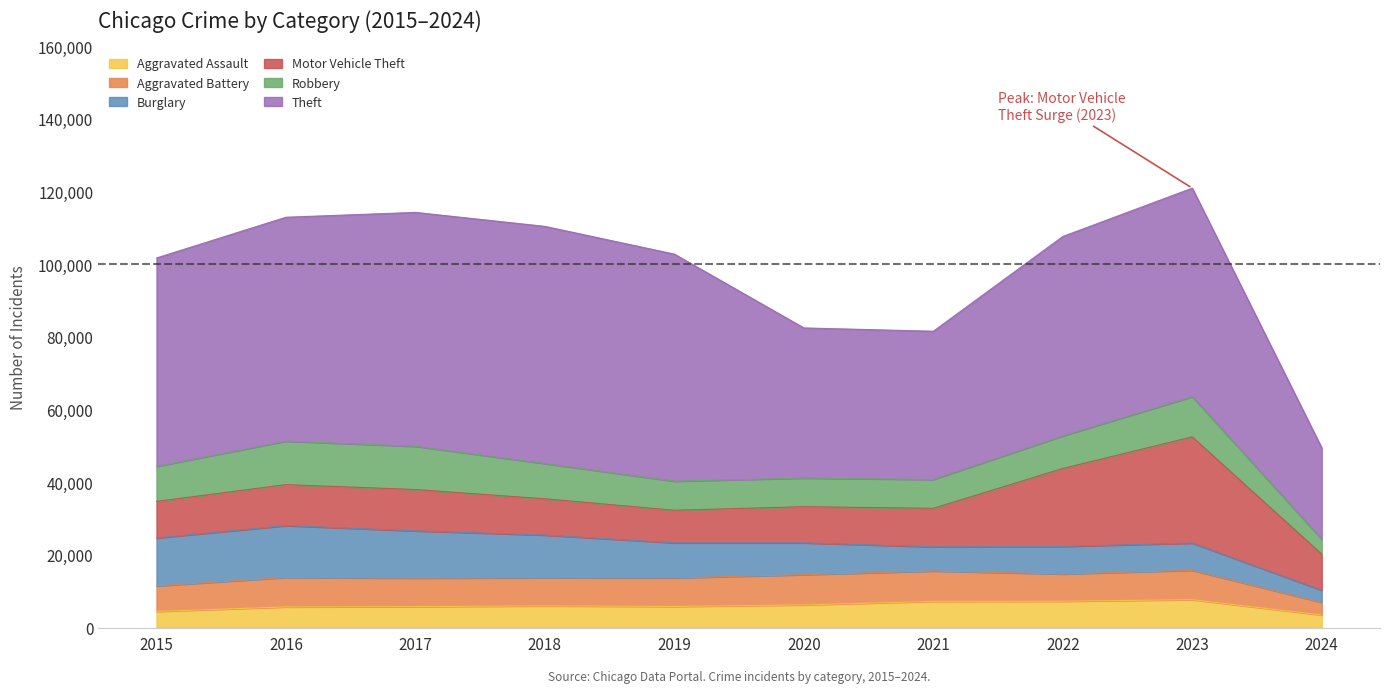

Between 2016 and 2018, which series saw the biggest shift?

Theft